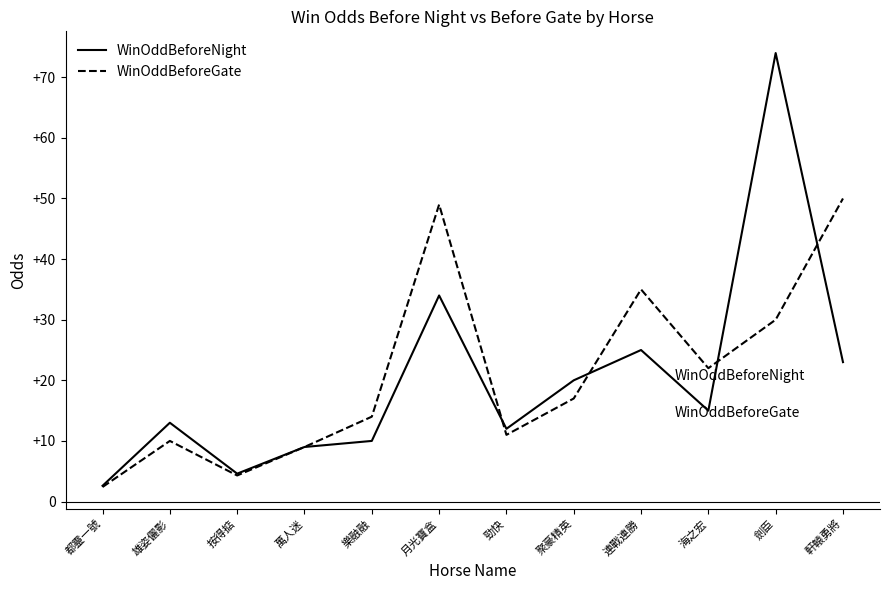

What is the difference between the highest and lowest values at 按得掂?

0.3